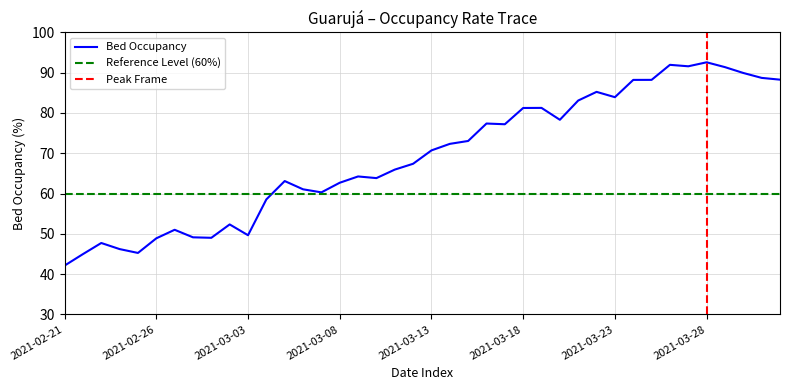

What is the ratio of the value at 2021-03-04 to the value at 2021-03-24?

0.7